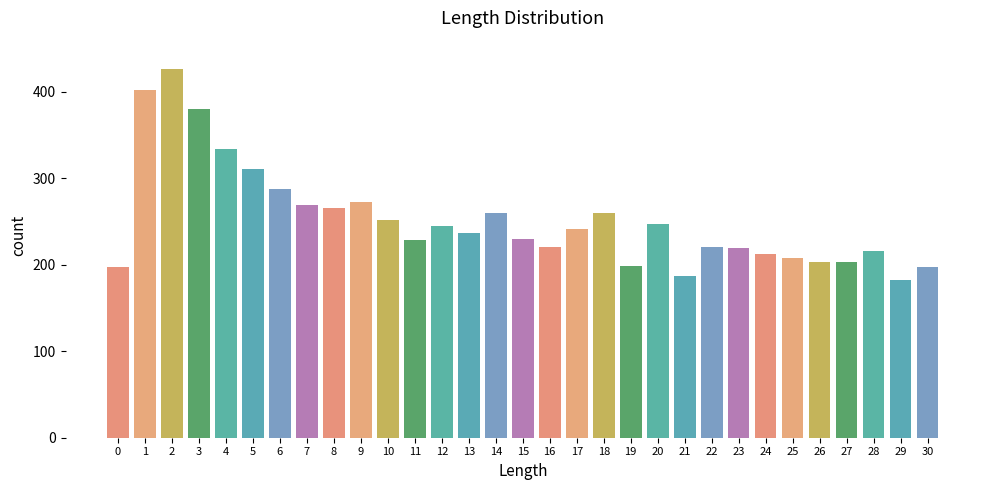

What value does the data have at 7?

269